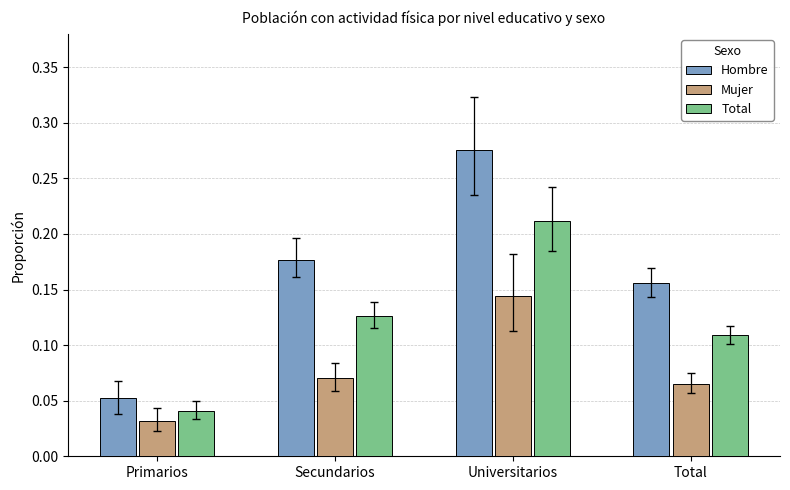

Which series has the largest range (max minus min)?

Hombre